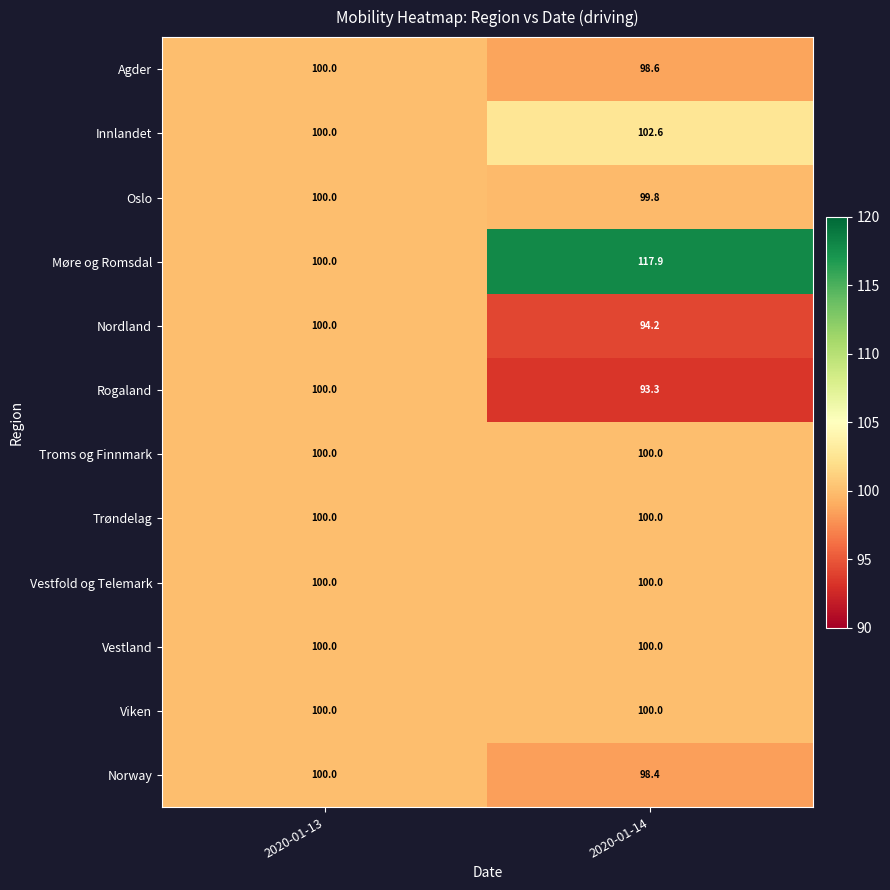

What is the sum of all Innlandet values?

202.6